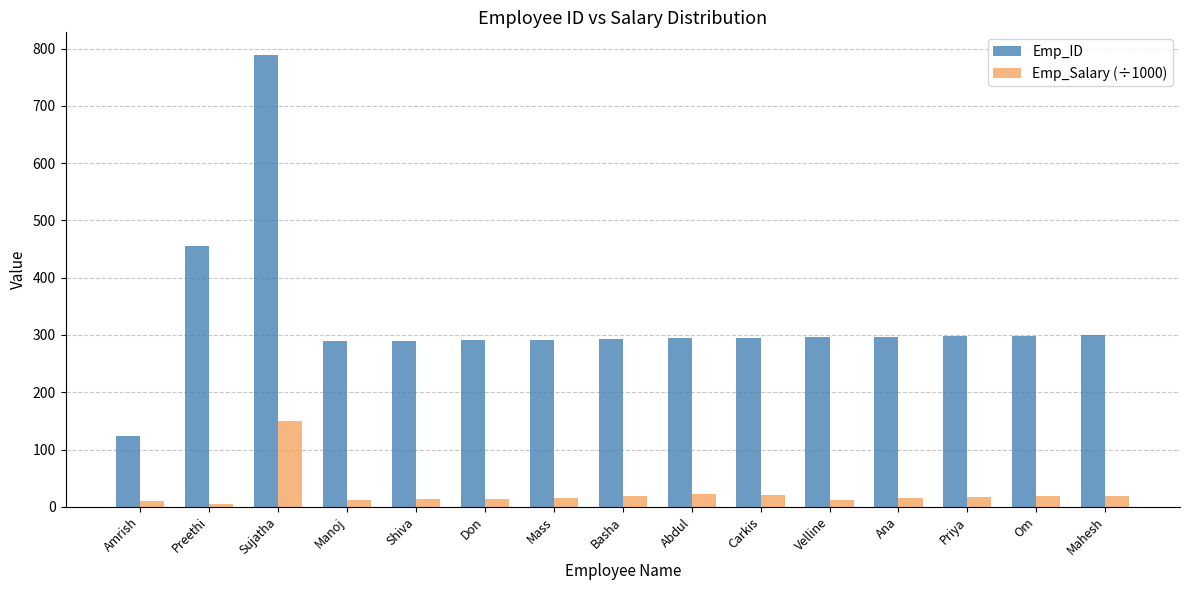

What is the label of the 15th bar from the left?

Mahesh